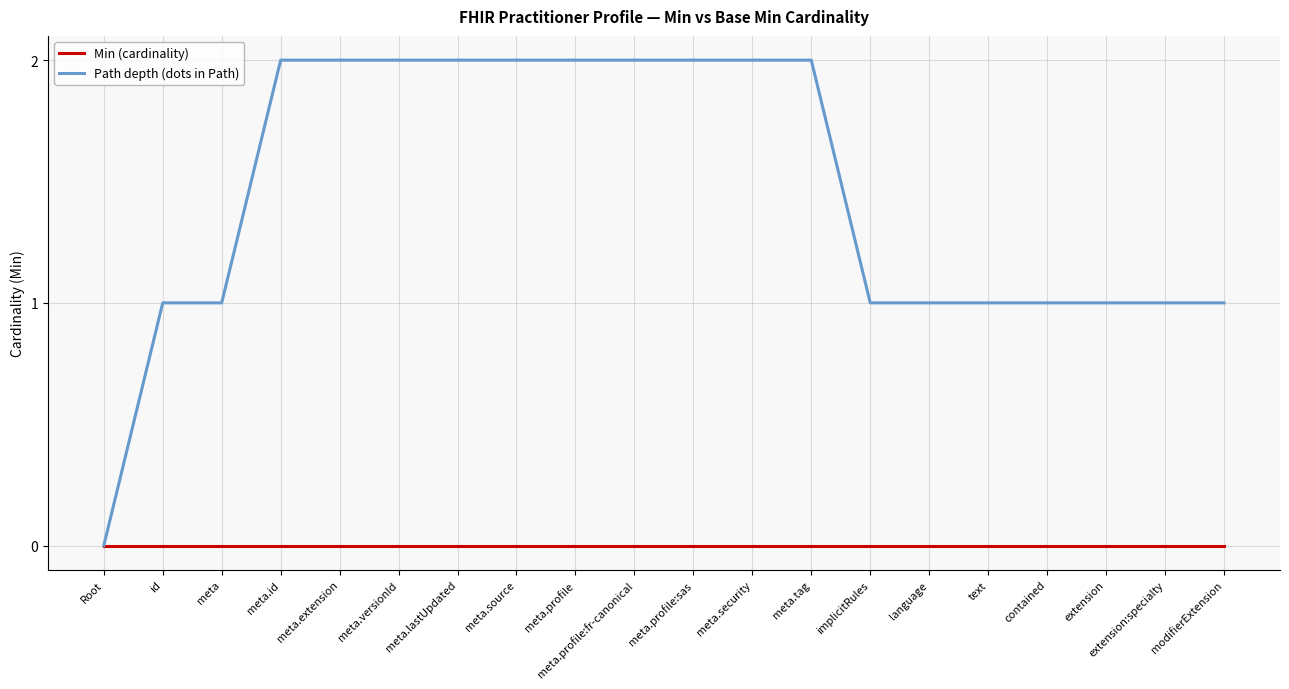

Is the value of Min (cardinality) at meta.security greater than the value of Path depth (dots in Path) at implicitRules?

No